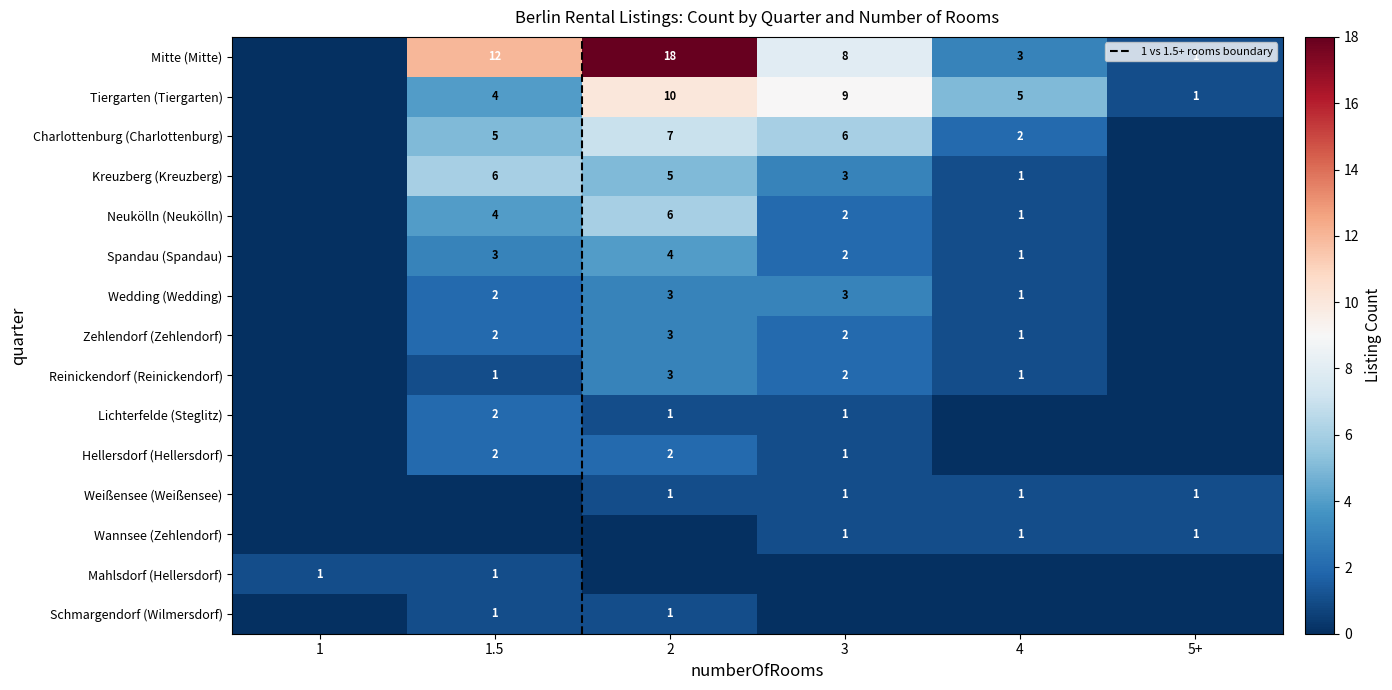

True or false: Reinickendorf (Reinickendorf) has a value of 2 at 3.

True